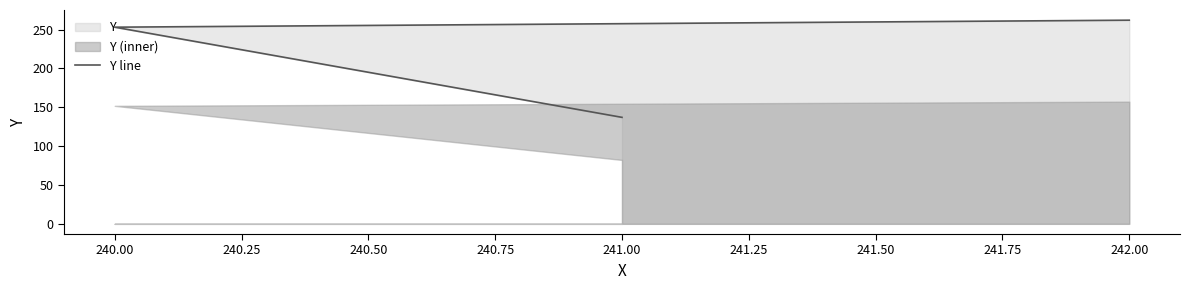

How many lines are shown in the chart?

1